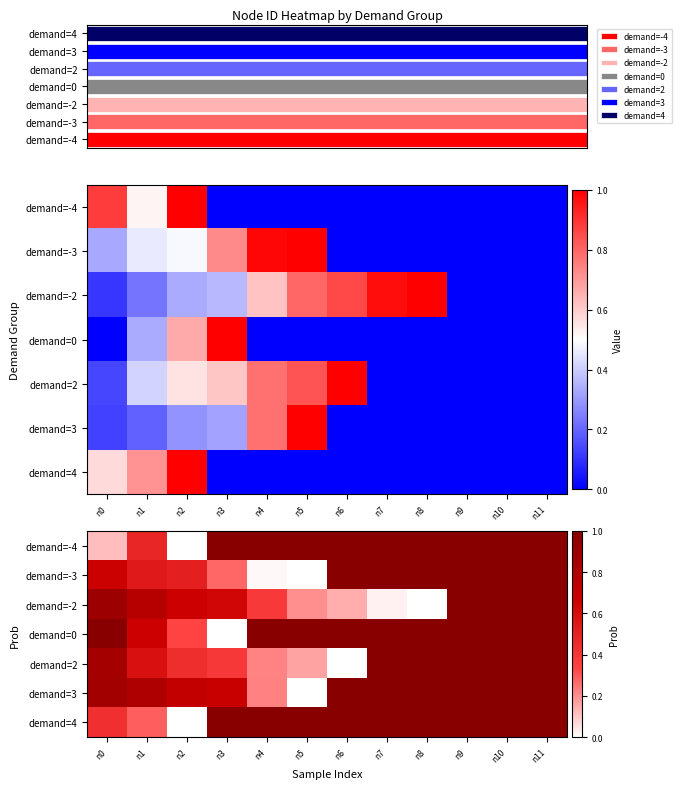

Which series changed the most between n8 and n9?

demand=-2